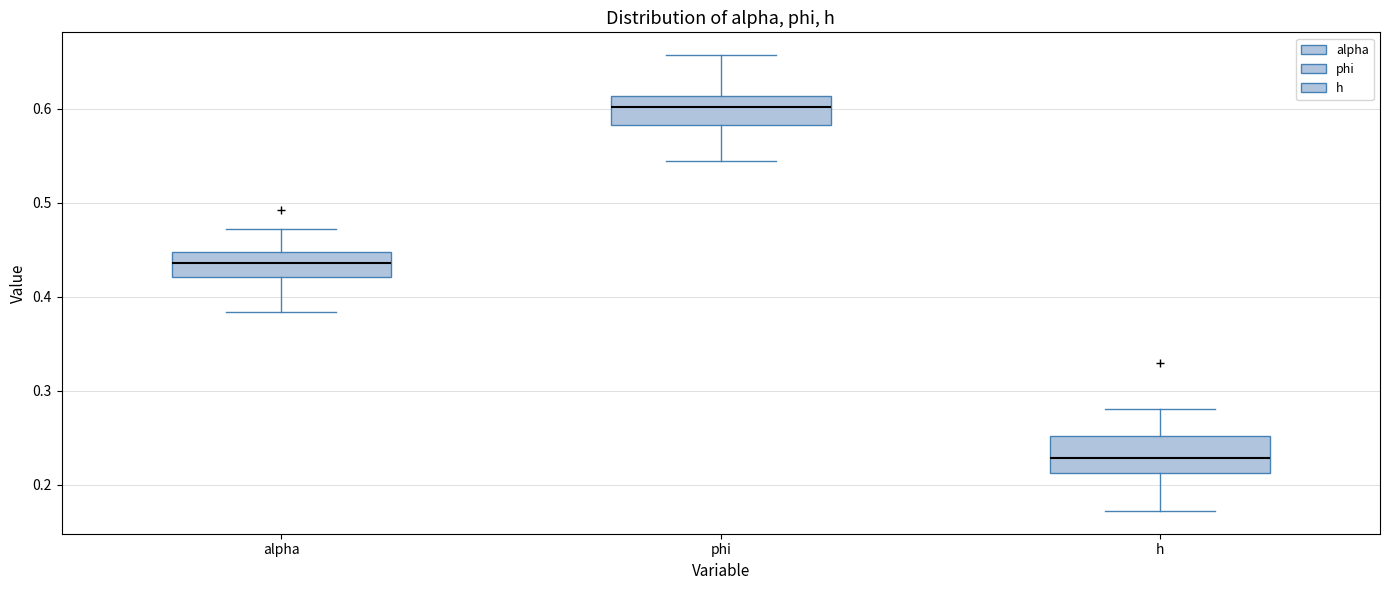

Reading left to right, read every box against the y-axis: the position of its median line, the range the box covers, and the ends of its whiskers. The values are not printed on the chart, so give them approximately, as read against the axis.

alpha: median 0.44, box 0.42 to 0.45, whiskers 0.38 to 0.47
phi: median 0.60, box 0.58 to 0.61, whiskers 0.54 to 0.66
h: median 0.23, box 0.21 to 0.25, whiskers 0.17 to 0.28